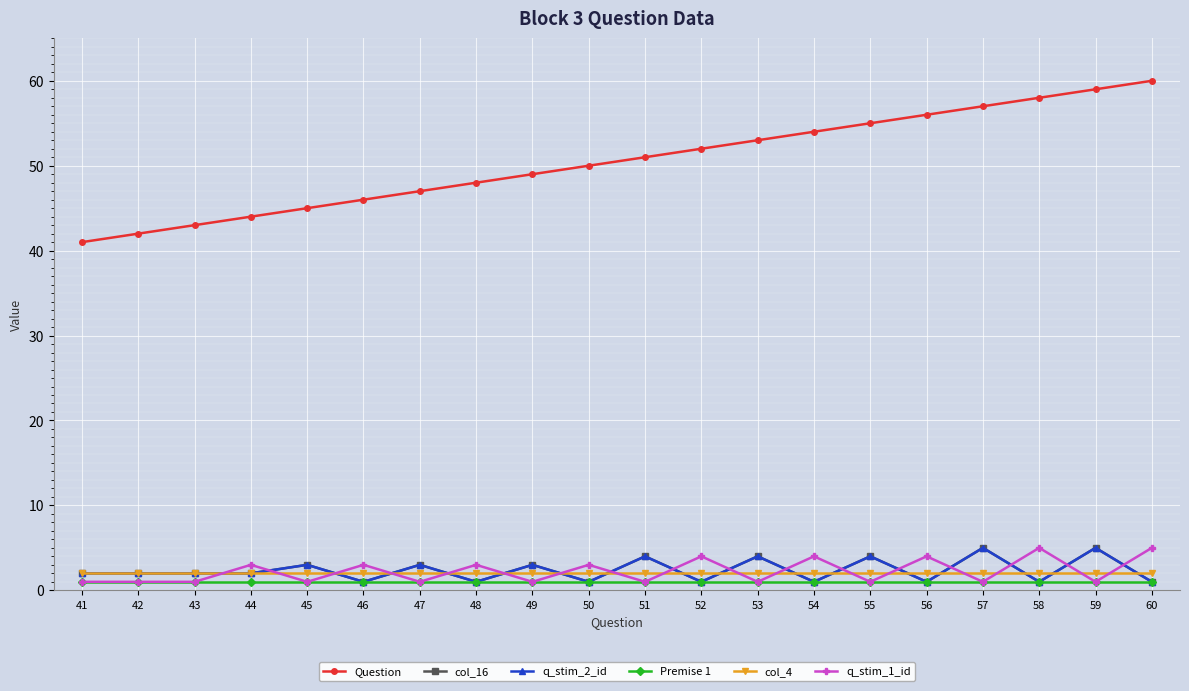

Between which two adjacent categories do col_4 and col_16 first intersect?

45 and 46